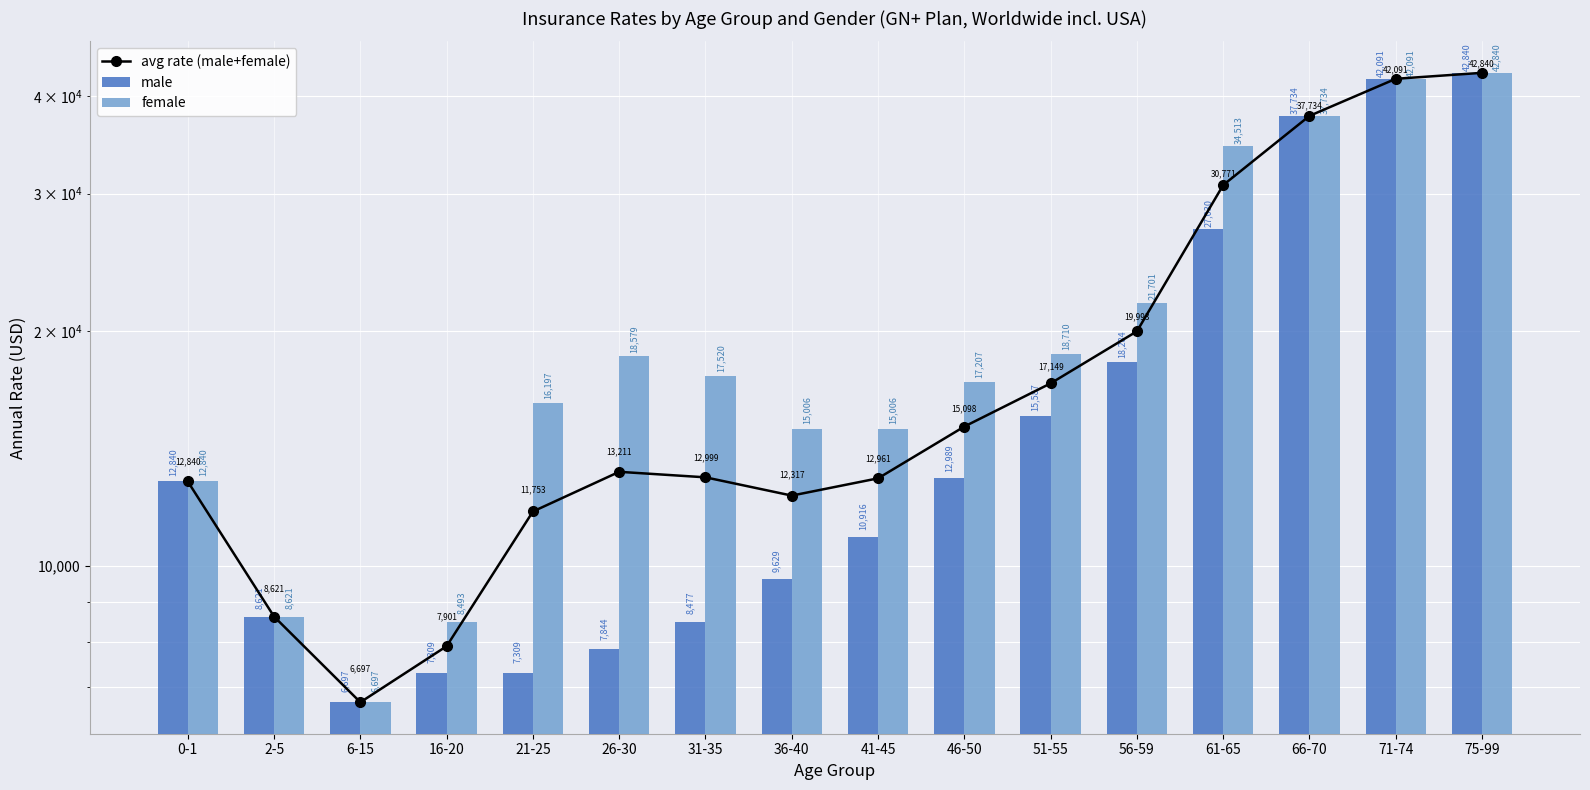

What is the sum of all female values?

333755.7